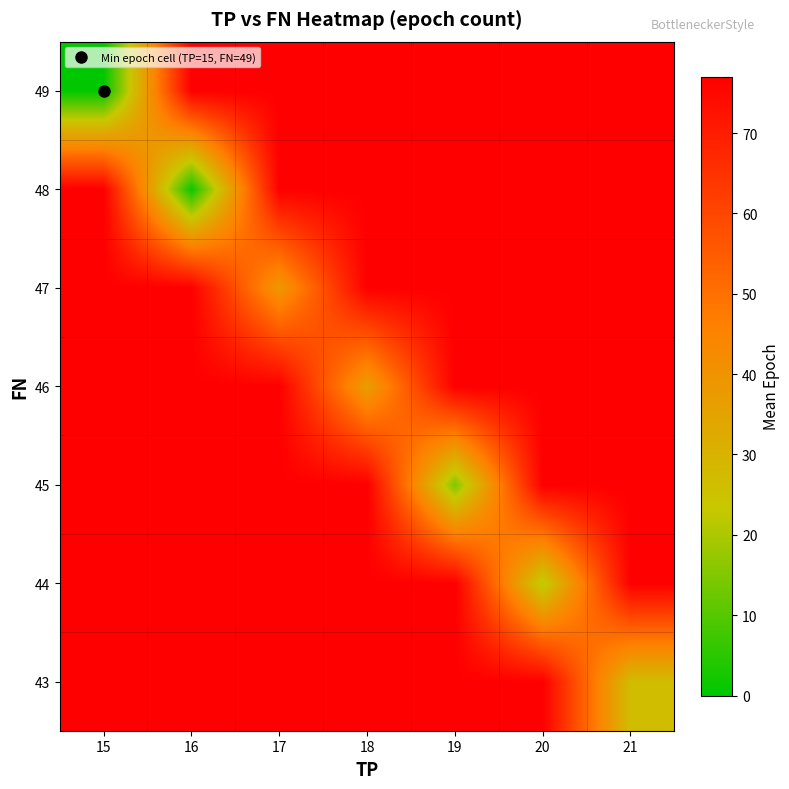

Reading left to right, list all the values displayed in this chart.

43: 15=77.0	16=77.0	17=77.0	18=77.0	19=77.0	20=77.0	21=26.8
44: 15=77.0	16=77.0	17=77.0	18=77.0	19=77.0	20=21.3	21=77.0
45: 15=77.0	16=77.0	17=77.0	18=77.0	19=14.8	20=77.0	21=77.0
46: 15=77.0	16=77.0	17=77.0	18=36.5	19=77.0	20=77.0	21=77.0
47: 15=77.0	16=77.0	17=38.5	18=77.0	19=77.0	20=77.0	21=77.0
48: 15=77.0	16=1.5	17=77.0	18=77.0	19=77.0	20=77.0	21=77.0
49: 15=0.0	16=77.0	17=77.0	18=77.0	19=77.0	20=77.0	21=77.0